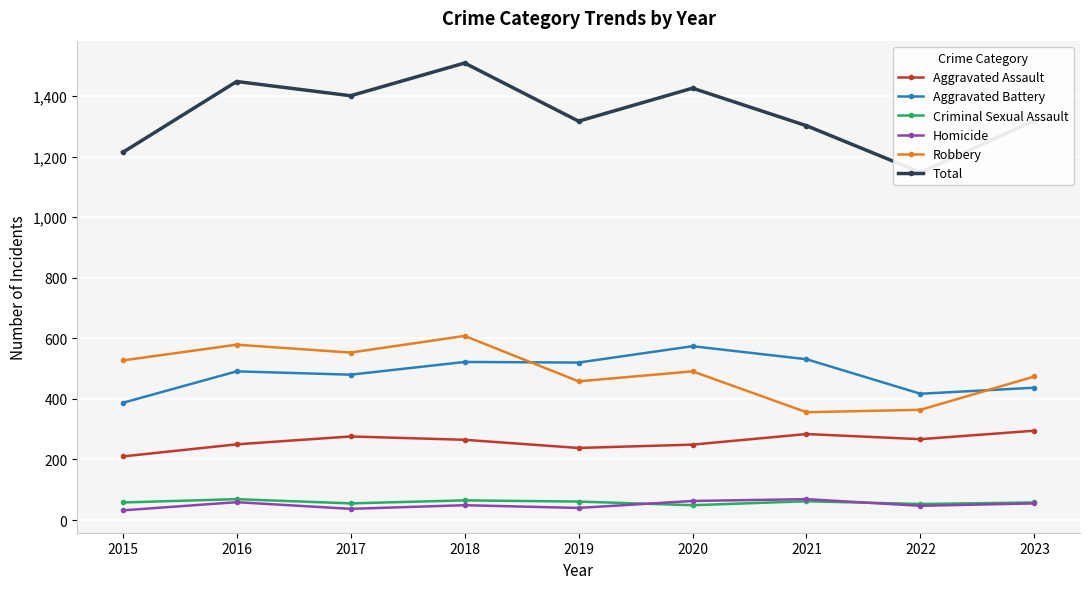

What is the value of the Criminal Sexual Assault point at the 8th from the left?

53